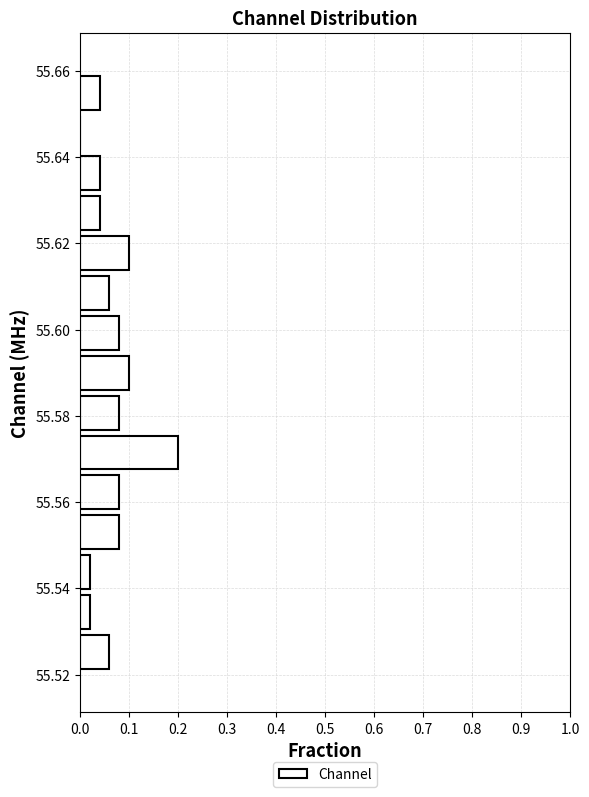

What is the length of the bar covering 55.586 to 55.594 on the y-axis? Neither the bar edges nor the lengths are printed on the chart, so give them approximately, as read against the axes.

0.10